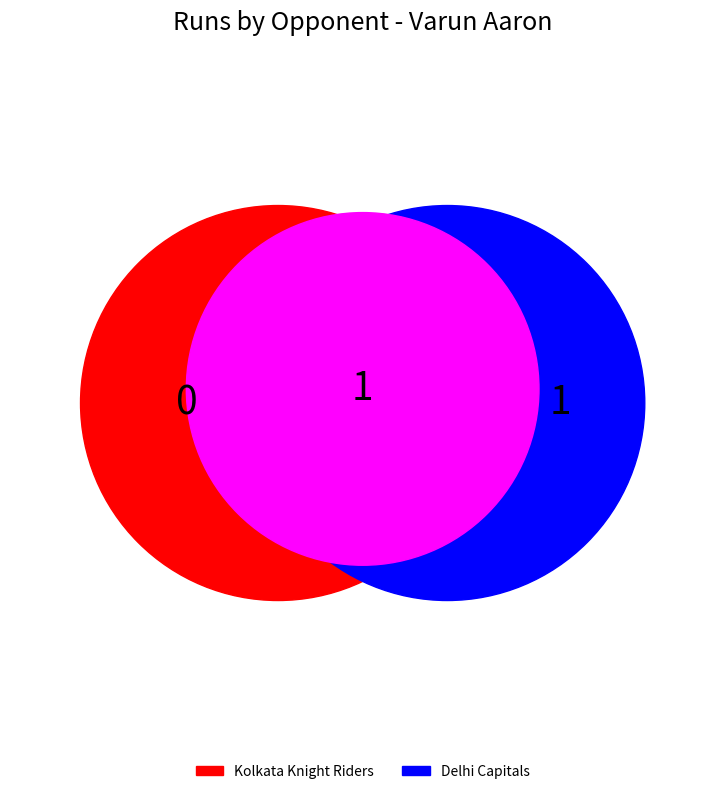

Which slice represents more than half of the pie?

Delhi Capitals